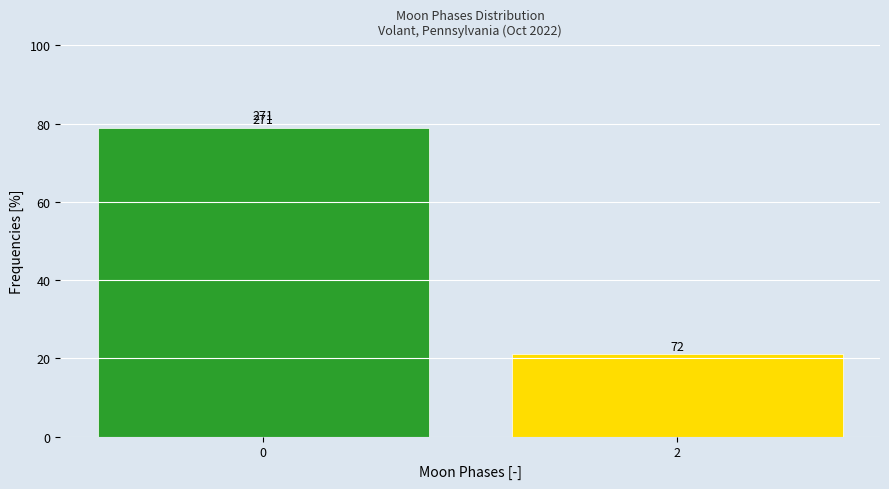

How many bars are there in total?

2